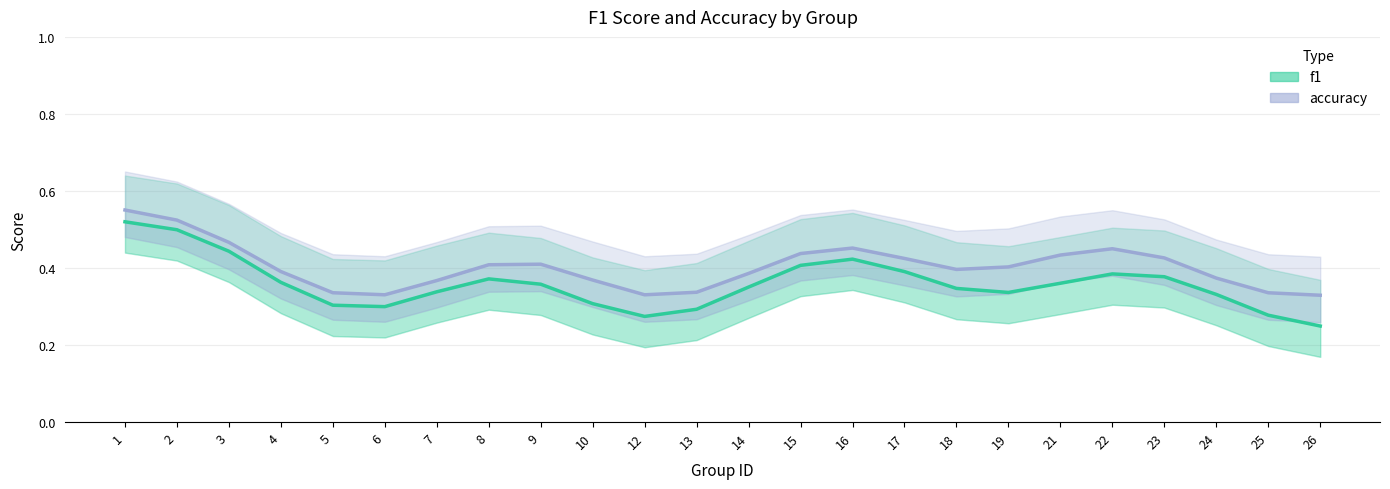

Reading left to right, extract all data points from this chart.

f1: 1=0.5	2=0.5	3=0.4	4=0.4	5=0.3	6=0.3	7=0.3	8=0.4	9=0.4	10=0.3	12=0.3	13=0.3	14=0.4	15=0.4	16=0.4	17=0.4	18=0.3	19=0.3	21=0.4	22=0.4	23=0.4	24=0.3	25=0.3	26=0.2
accuracy: 1=0.6	2=0.5	3=0.5	4=0.4	5=0.3	6=0.3	7=0.4	8=0.4	9=0.4	10=0.4	12=0.3	13=0.3	14=0.4	15=0.4	16=0.5	17=0.4	18=0.4	19=0.4	21=0.4	22=0.5	23=0.4	24=0.4	25=0.3	26=0.3